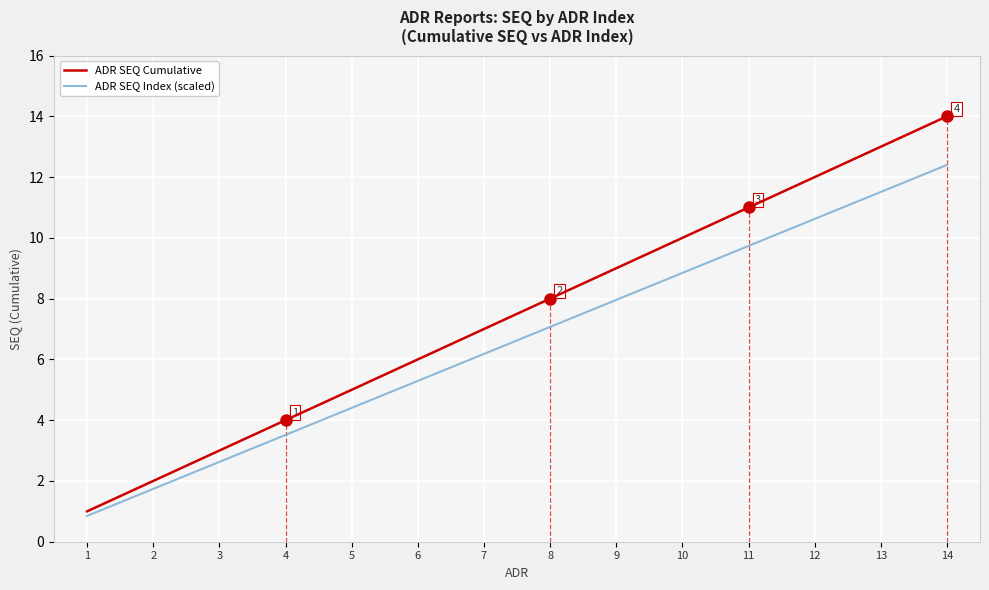

What is the total value across all series at 3?

5.6